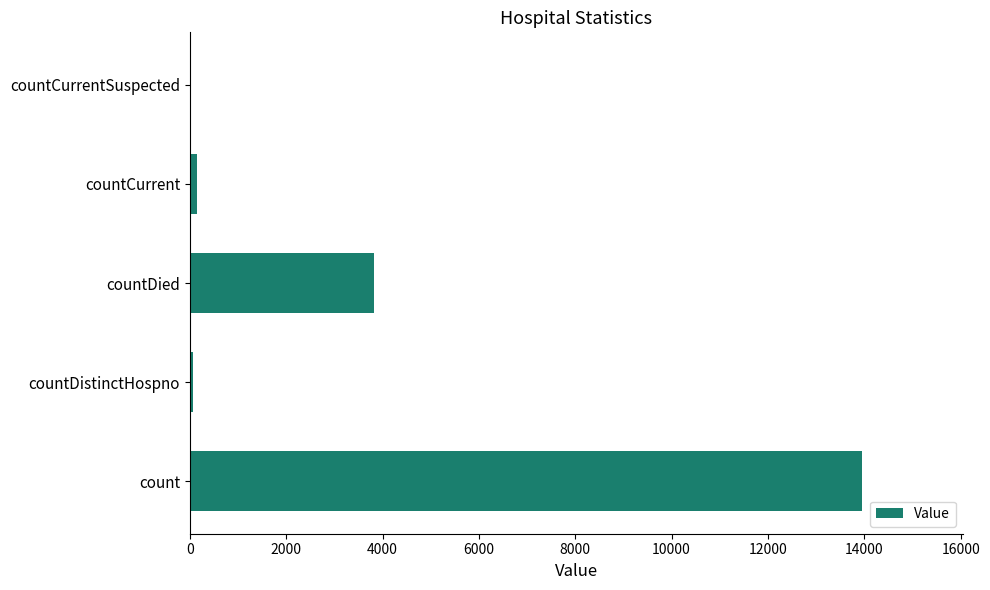

How many values are above zero?

4